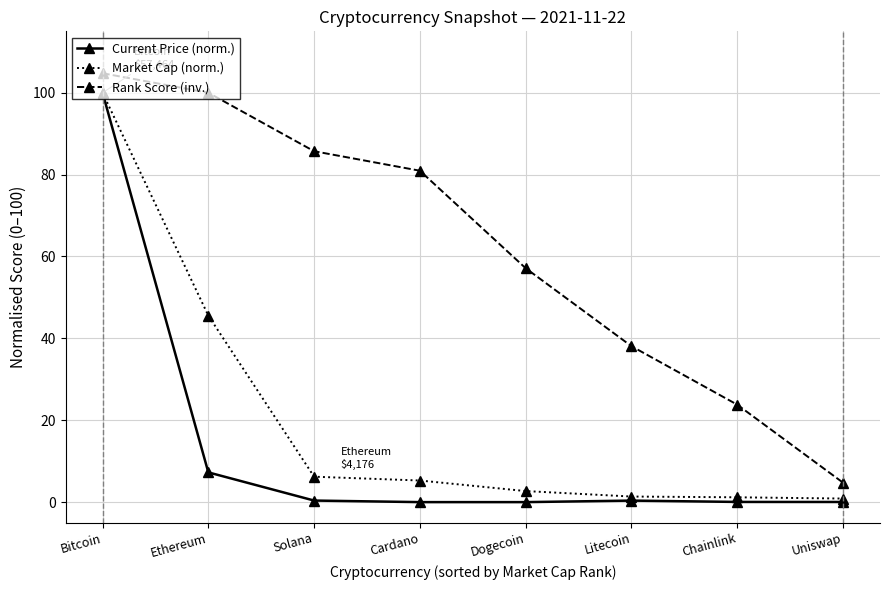

Is this an area chart (filled region under the line)?

No